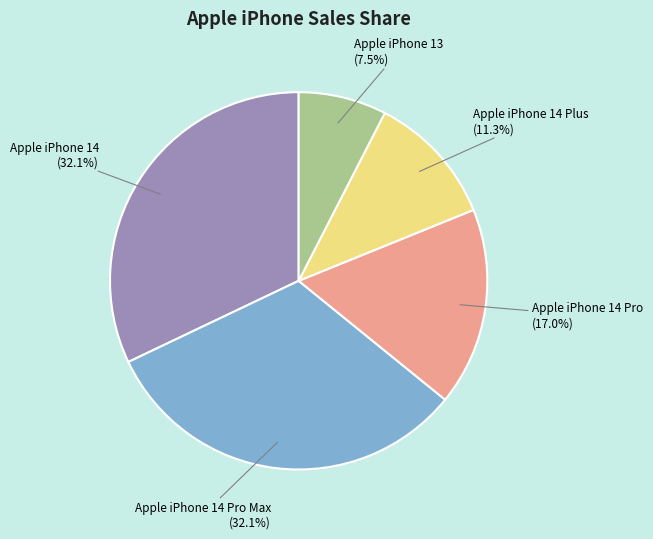

Which category has the smallest portion of the pie?

Apple iPhone 13